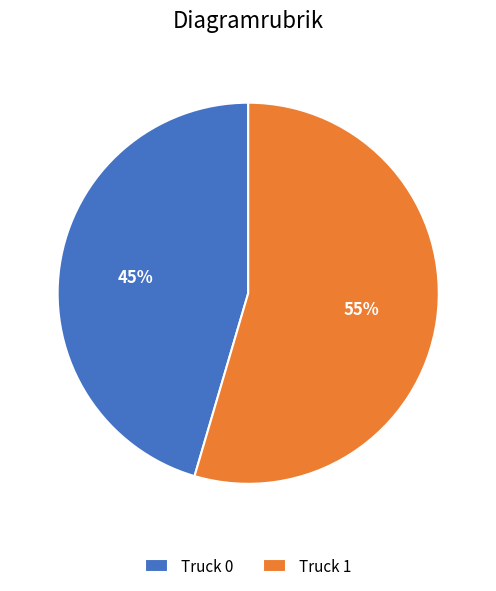

Is the sum of Truck 1 and Truck 0 greater than half?

Yes